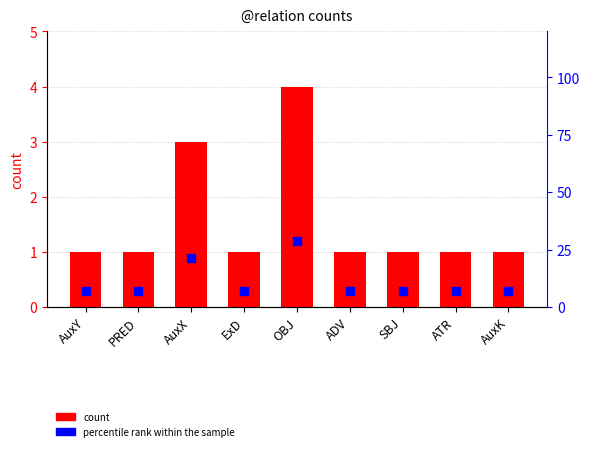

Which series has the largest total across all categories?

percentile rank within the sample